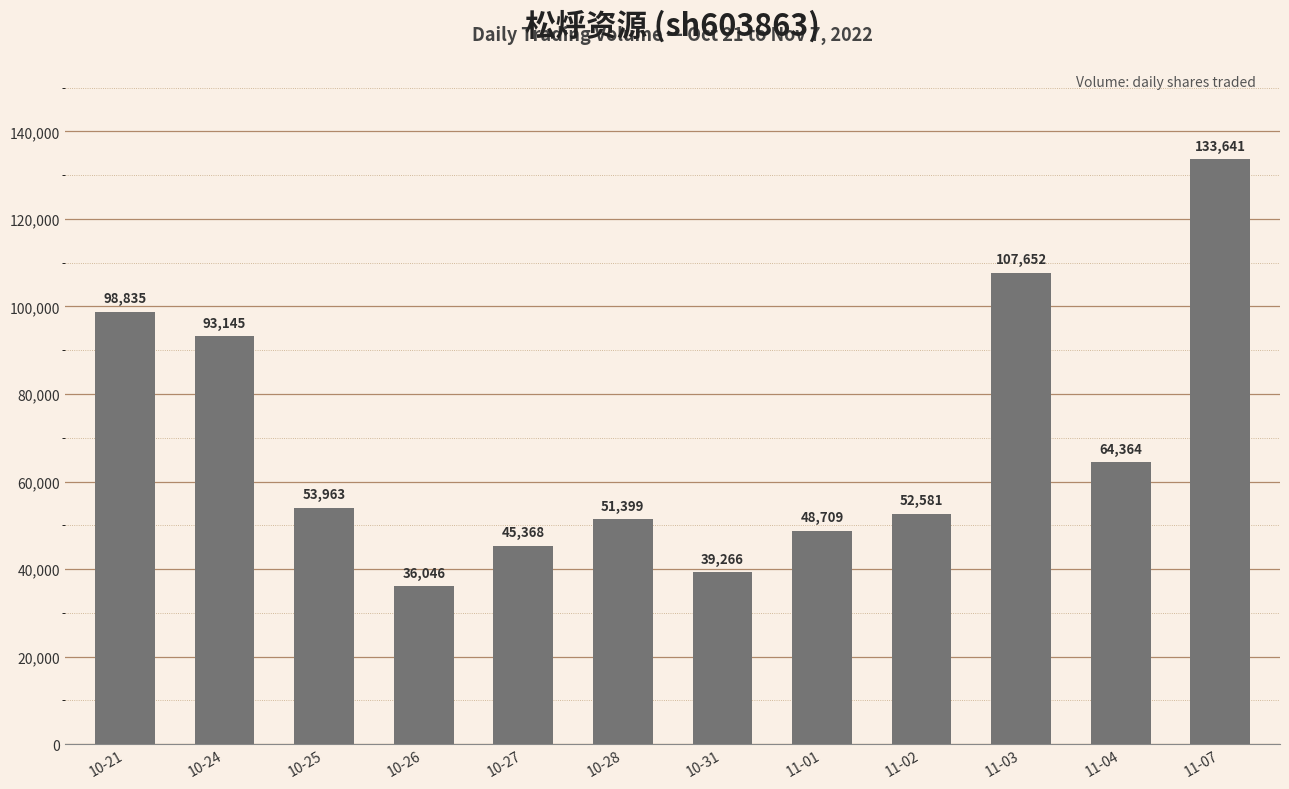

How many data points does each series have?

12